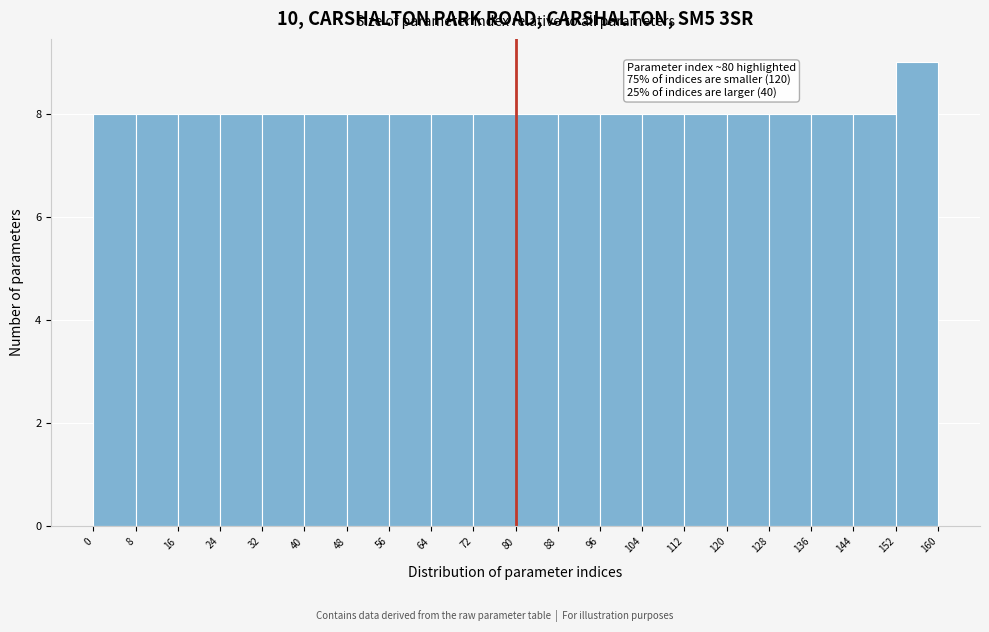

Which range on the x-axis has the tallest bar?

152 to 160